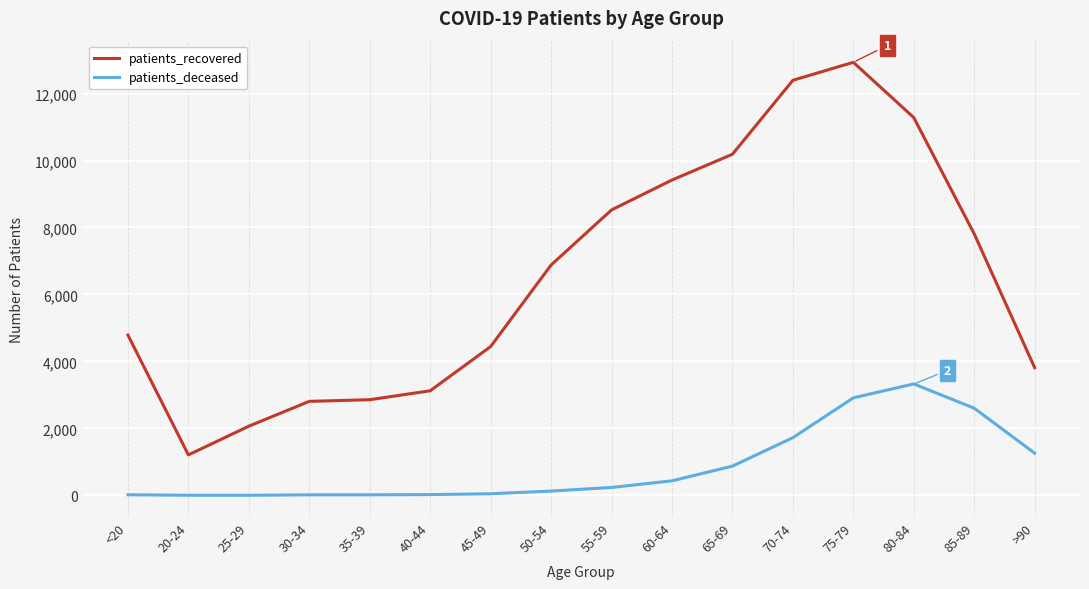

Does the chart have visible grid lines?

Yes